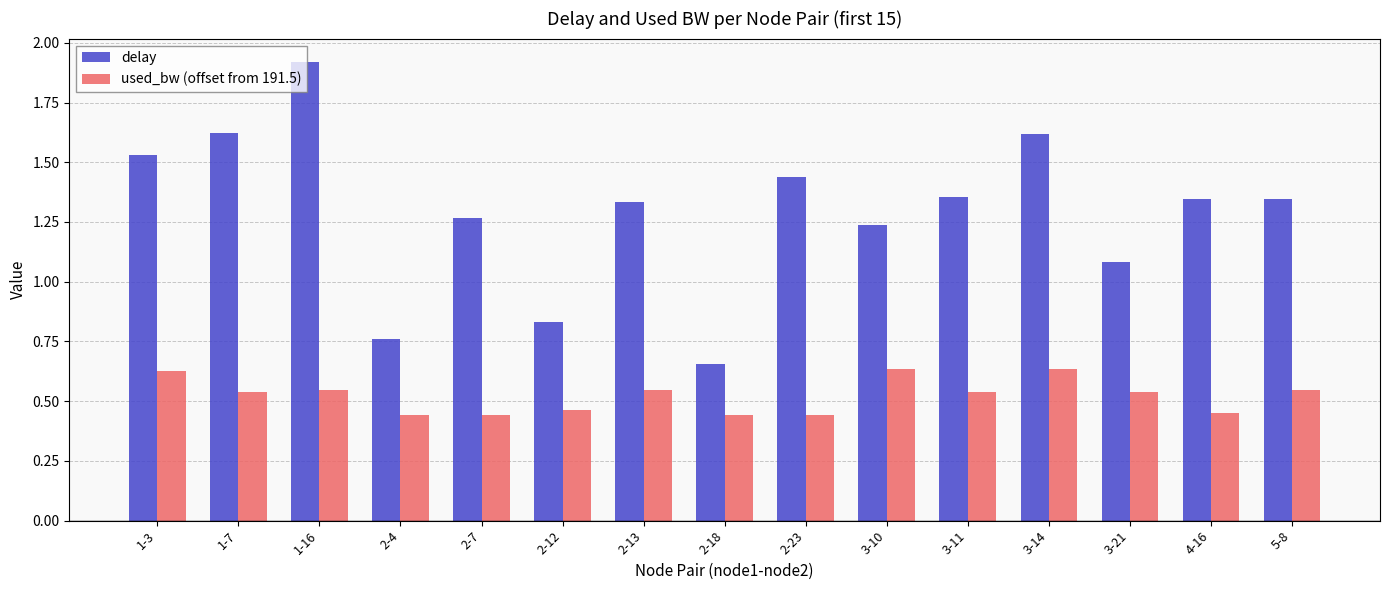

What position from the left is 3-21?

13